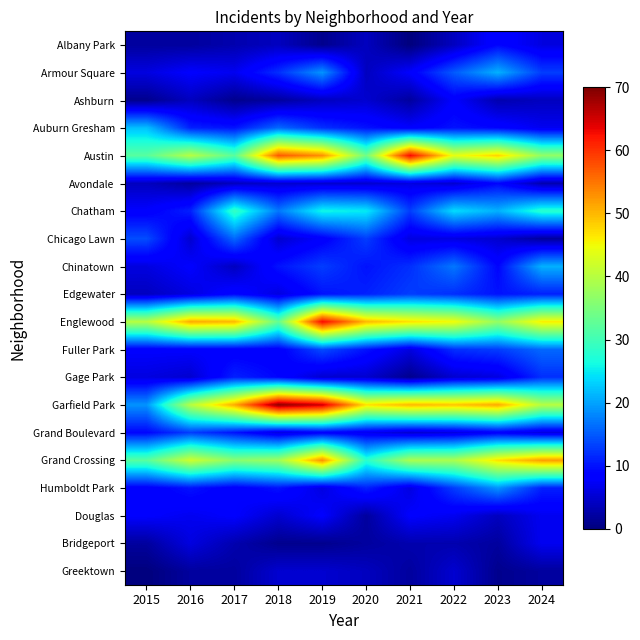

What is the total value across all series at 2020?

287